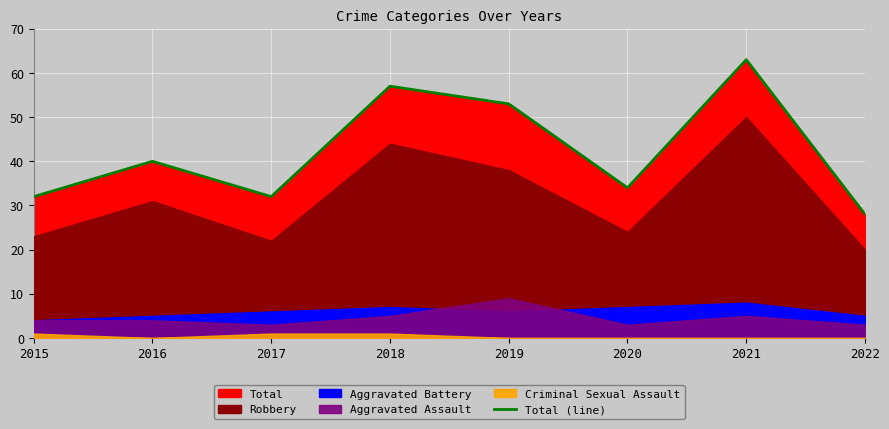

Reading left to right, list all the values displayed in this chart.

2015=32	2016=40	2017=32	2018=57	2019=53	2020=34	2021=63	2022=28